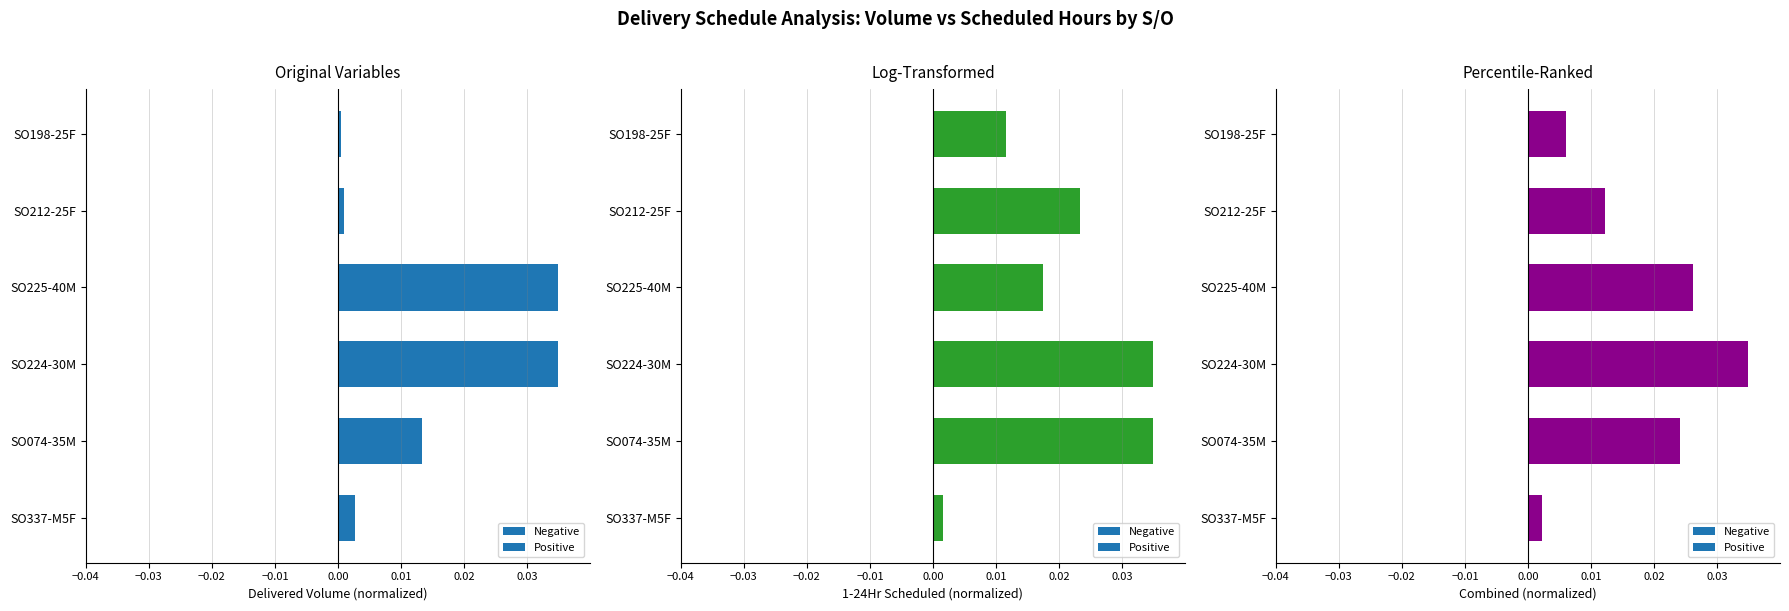

The value of 1-24Hr Scheduled at SO225-40M is 0.0. True or false?

False